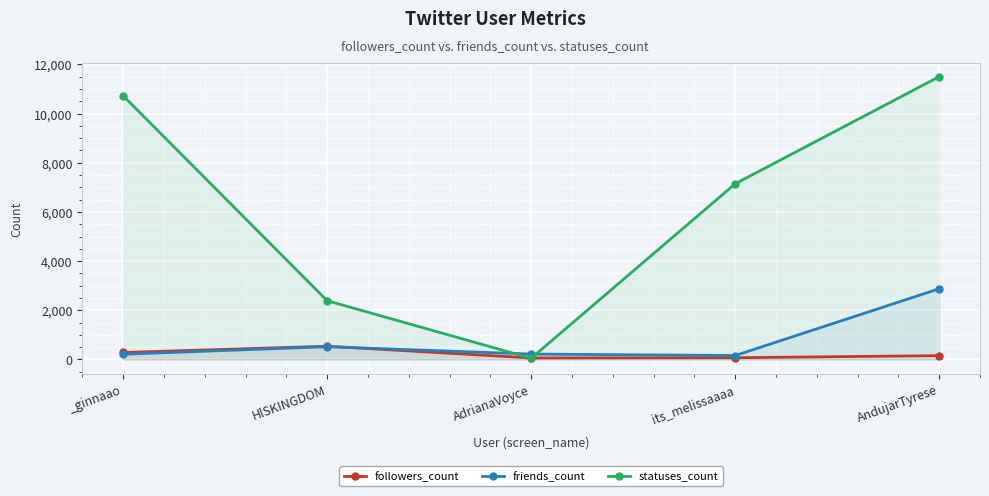

Which has a higher value, _ginnaao or HlSKINGDOM?

HlSKINGDOM